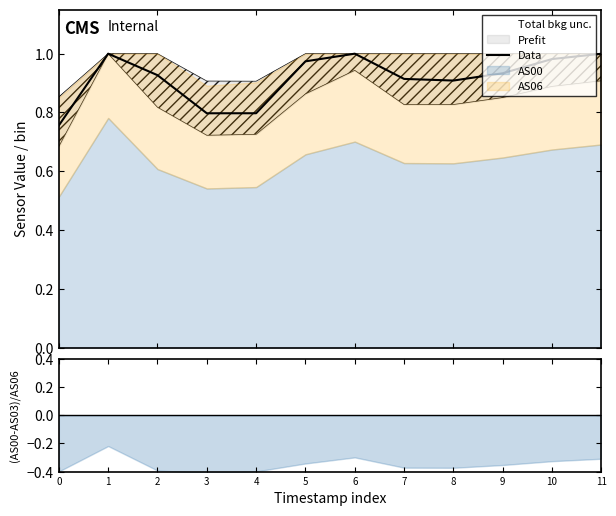

What is the difference between the second highest and second lowest values?

0.2